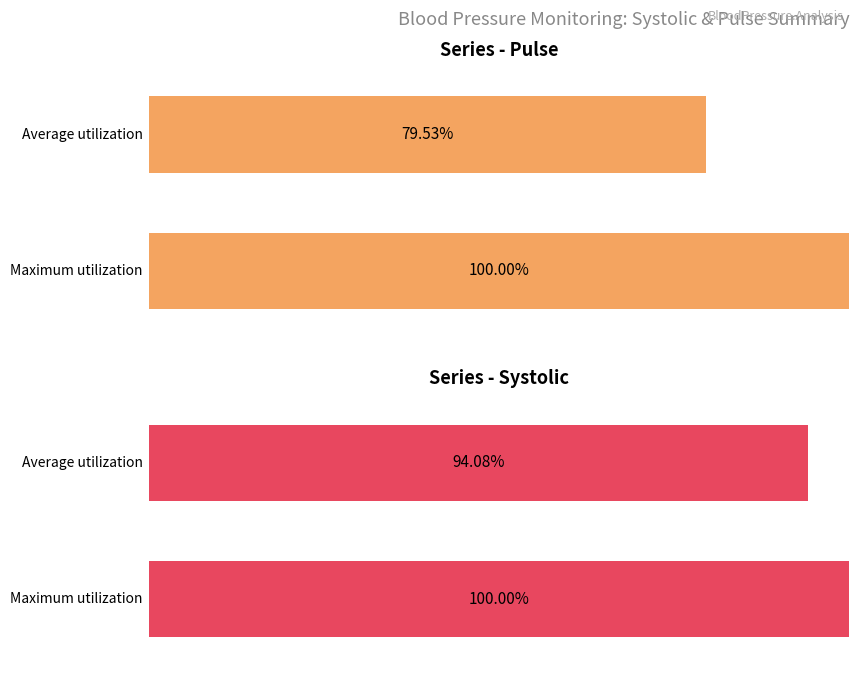

How many series are shown in this chart?

2